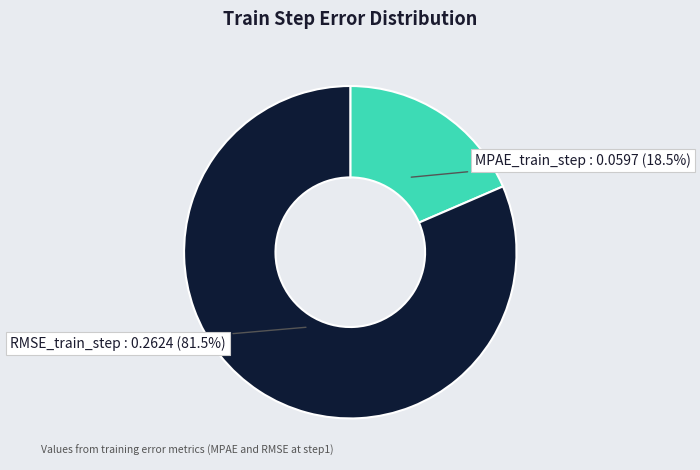

What is the majority slice?

RMSE_train_step